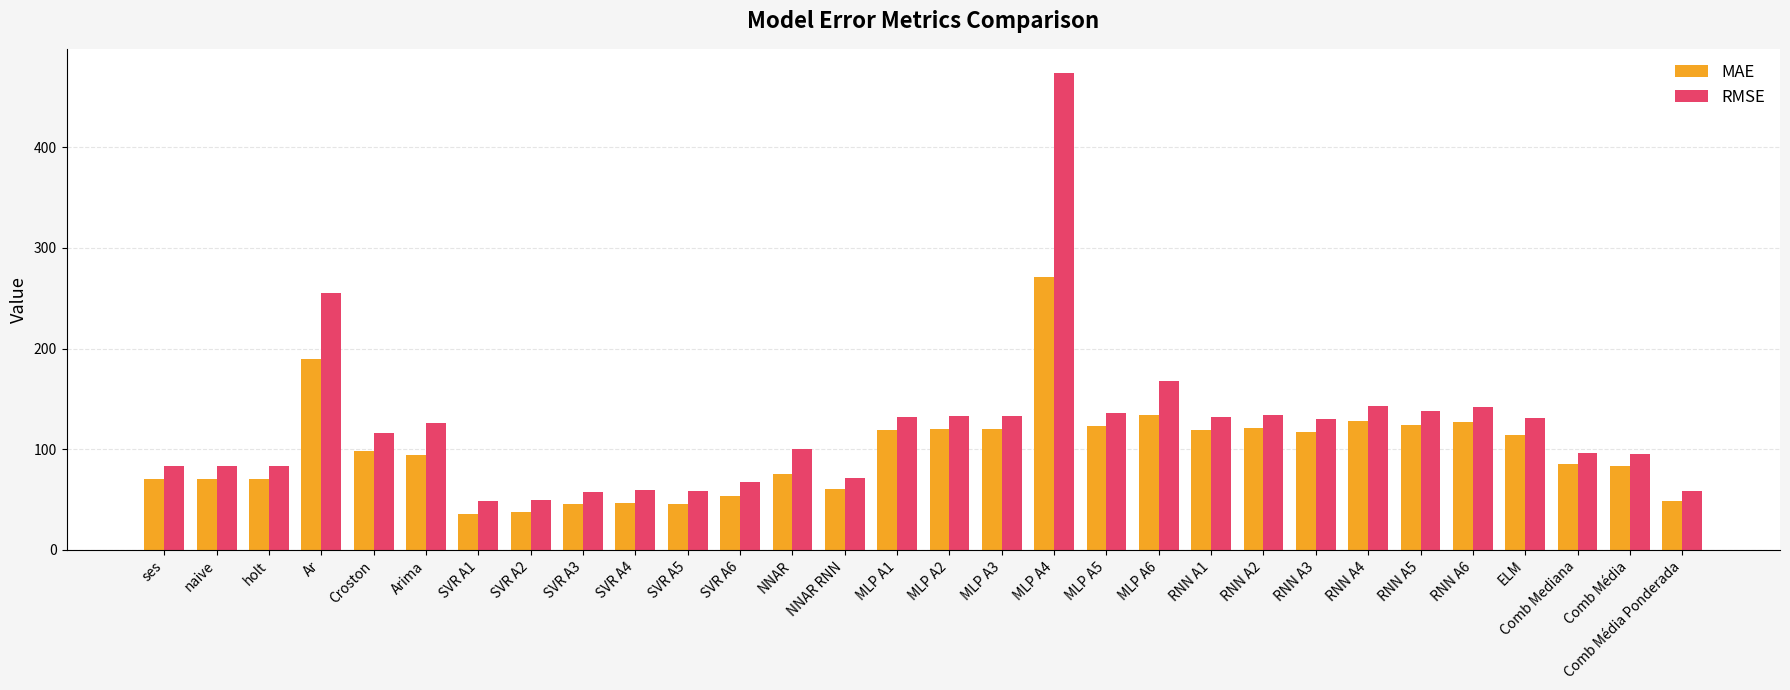

Which series has the widest spread of values?

RMSE